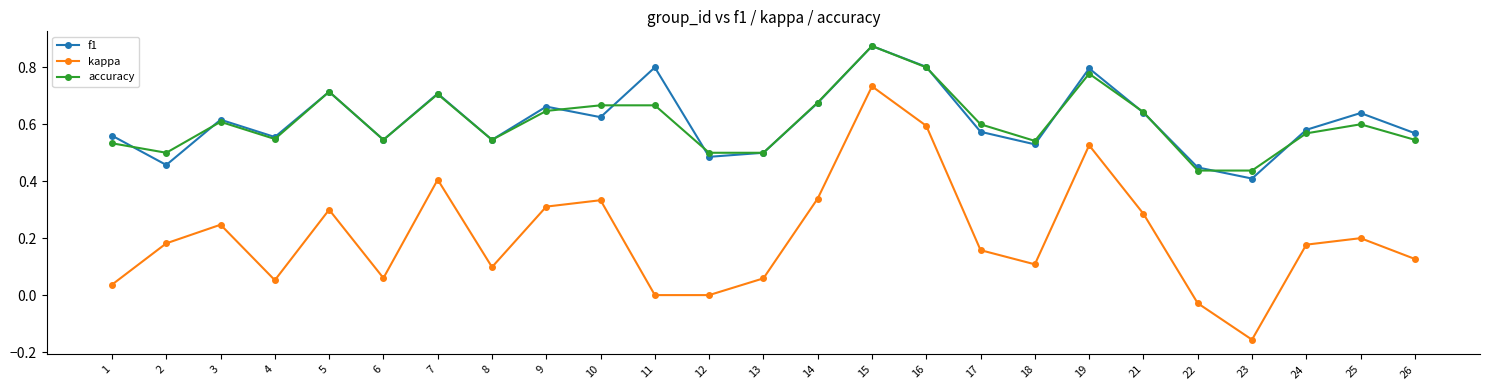

What is the total value across all series at 15?

2.5